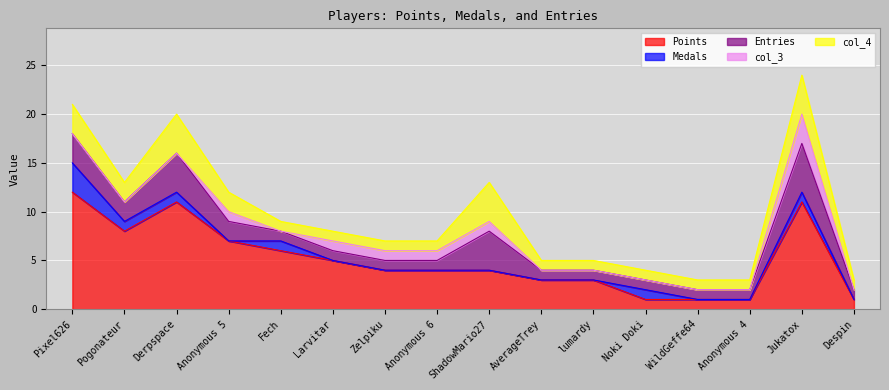

What is the label of the 12th point from the left?

Noki Doki